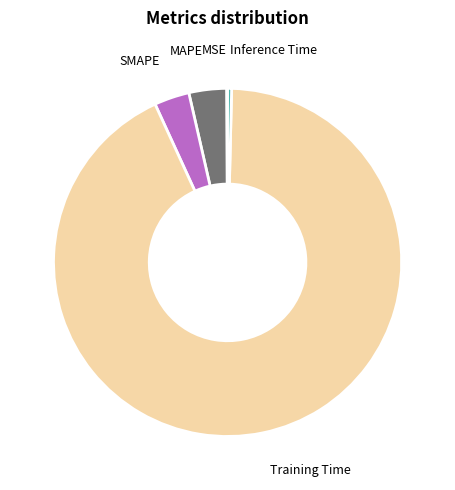

Does any single category account for the majority?

Yes